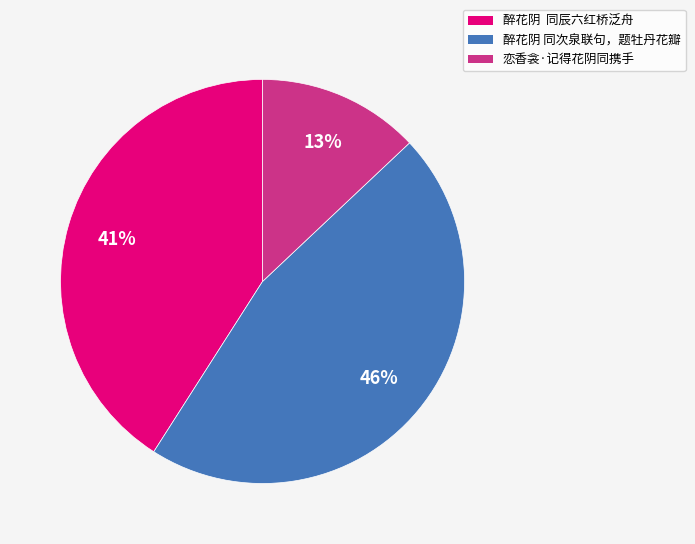

What percentage is the 恋香衾·记得花阴同携手 slice, to the nearest percent?

13%